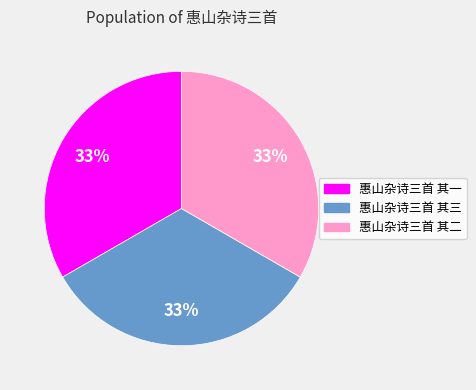

To the nearest percent, what percentage of the pie is 惠山杂诗三首 其三?

33%